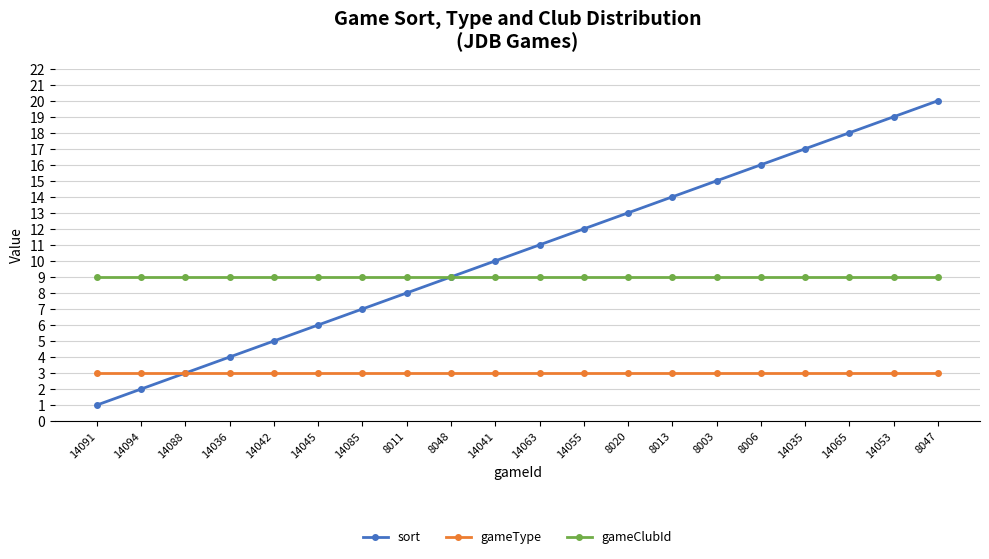

Is the value of gameClubId at 8013 greater than the value of gameType at 8047?

Yes